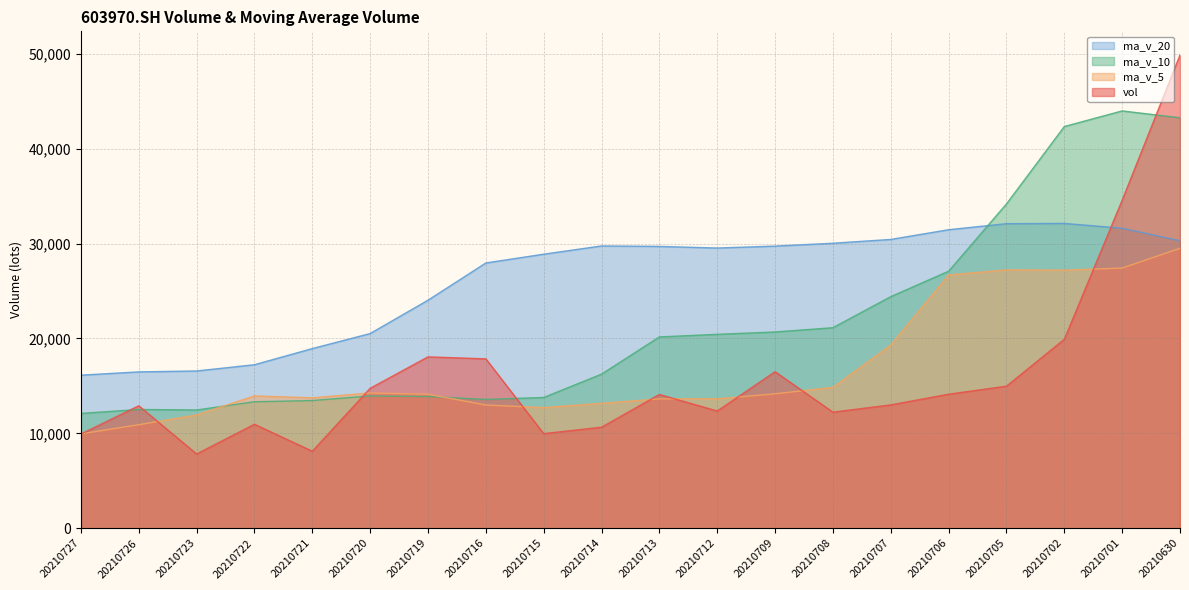

How many times do vol and ma_v_5 cross each other?

9